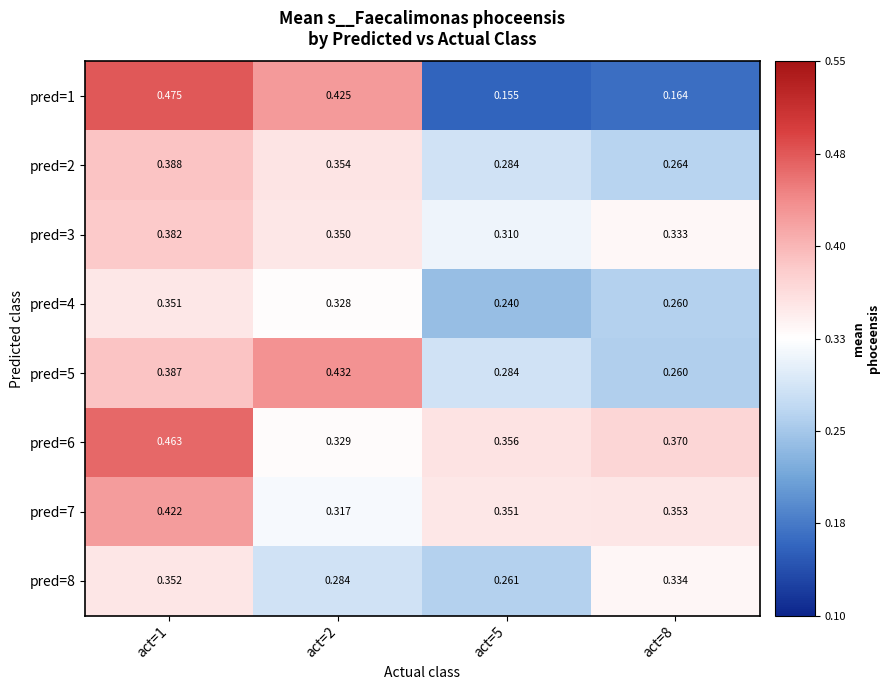

Rank the series by their maximum value, from highest to lowest.

pred=1, pred=6, pred=5, pred=7, pred=2, pred=3, pred=8, pred=4